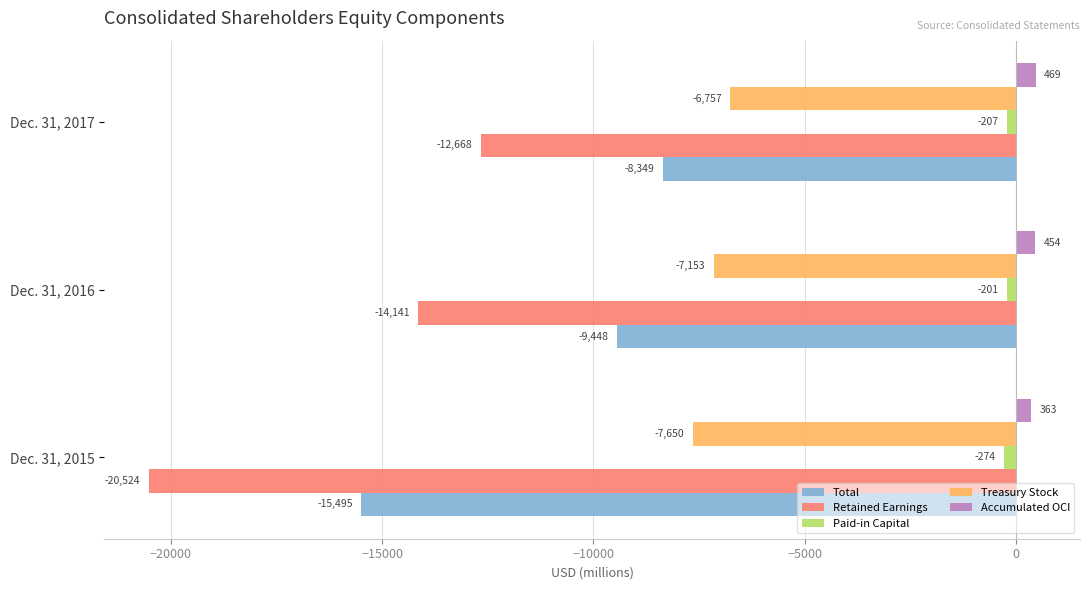

What is the average value of the Retained Earnings series?

-15778